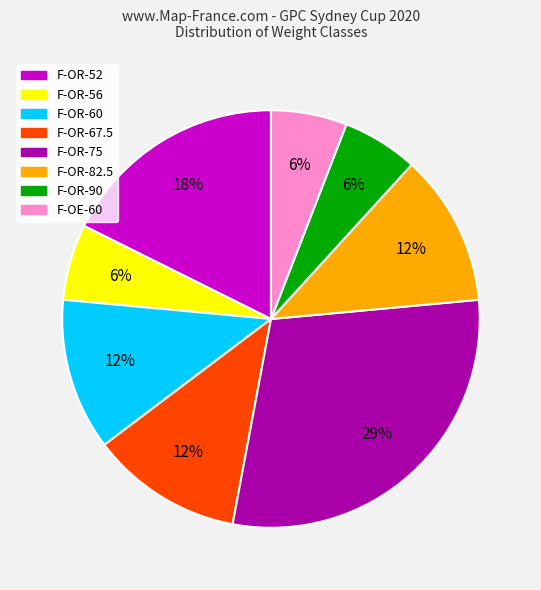

Is there any slice that represents more than half of the pie?

No